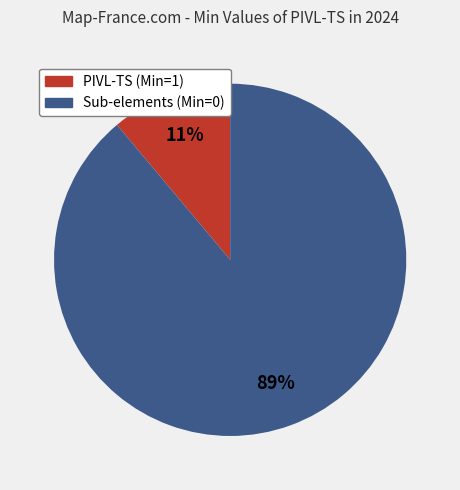

To the nearest percent, what is the difference between the largest and smallest slice percentages?

78%